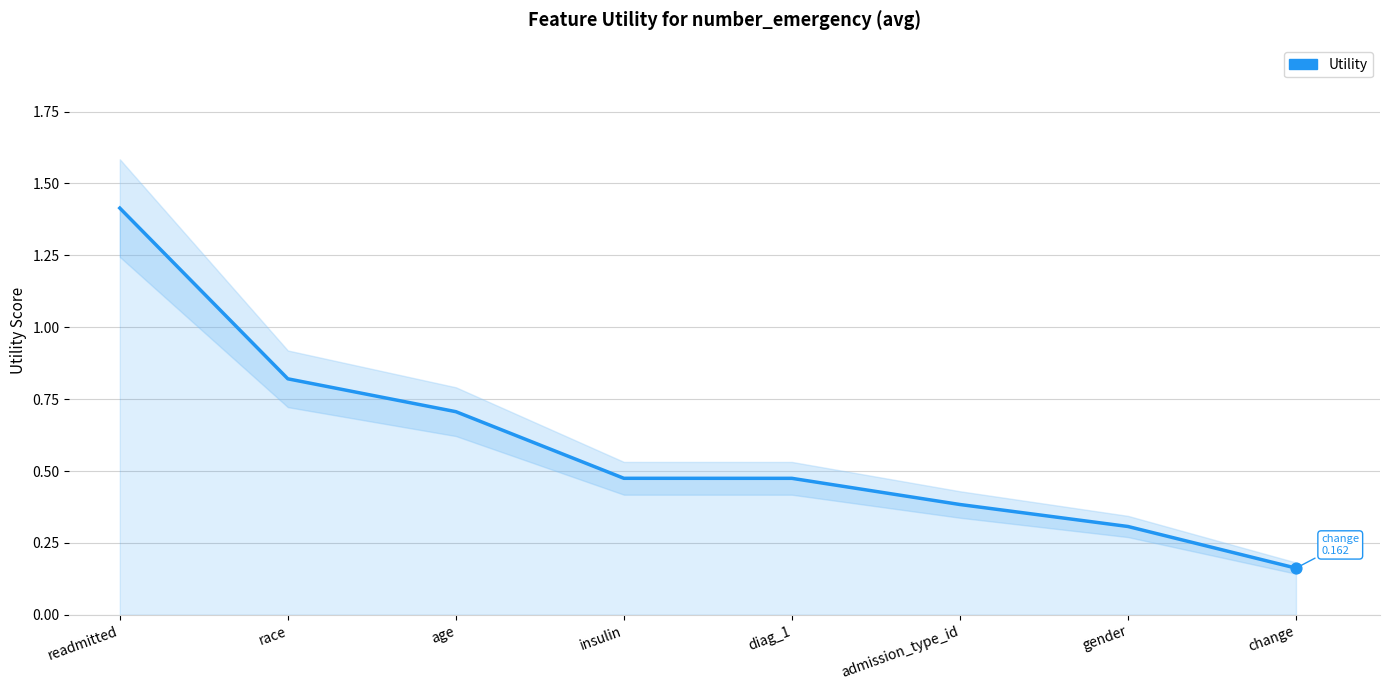

What is the change in value from admission_type_id to gender?

-0.1